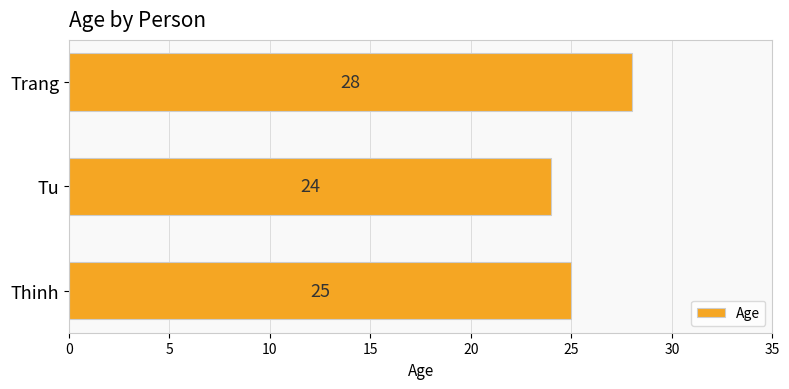

At which category does the chart reach its minimum across all series?

Tu